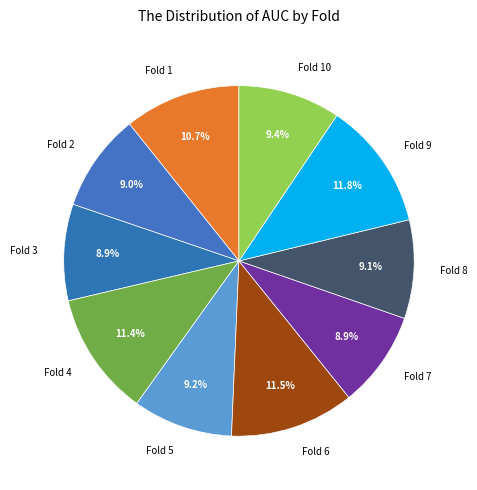

What is the total percentage of Fold 6 and Fold 1?

22.2%